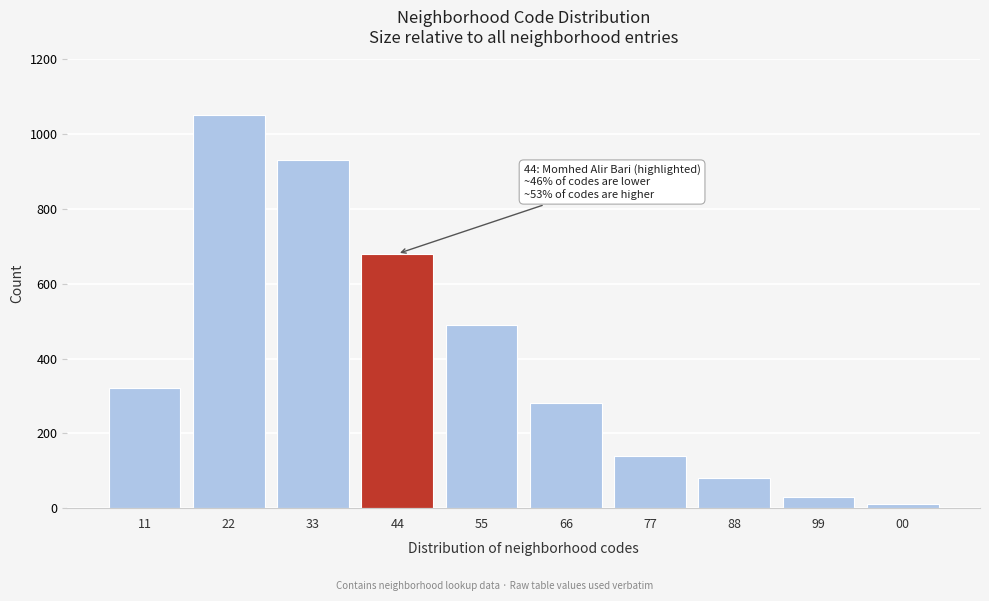

Reading left to right, extract all data points from this chart.

320	1050	930	680	490	280	140	80	30	10